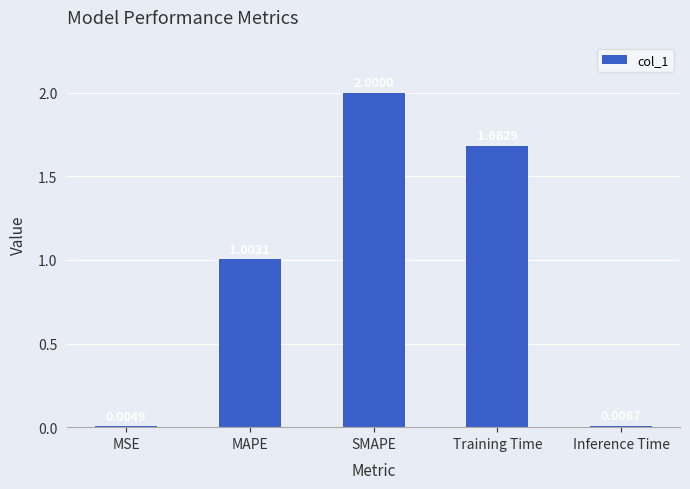

Between Inference Time and MAPE, which is larger?

MAPE